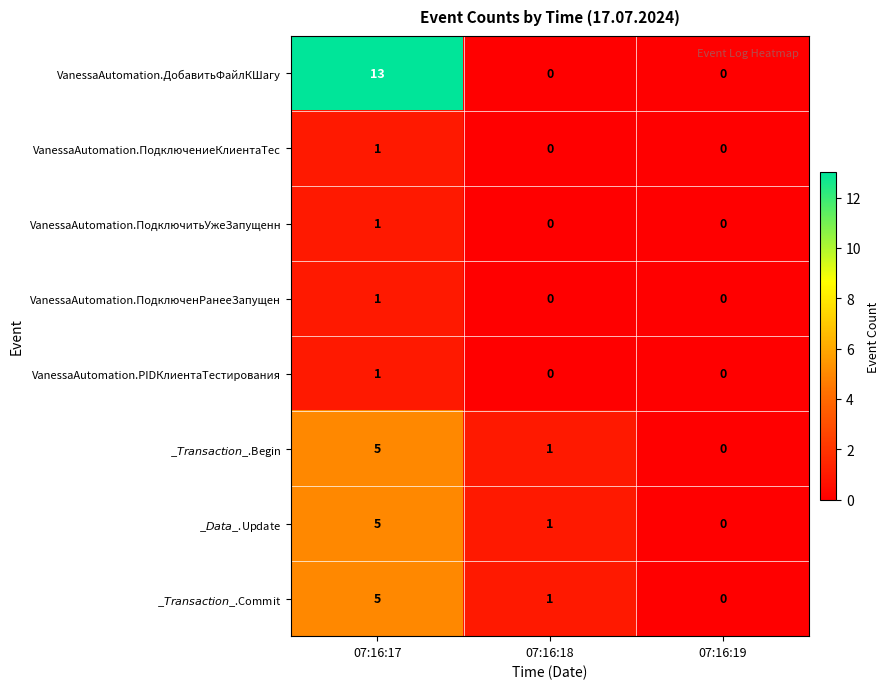

How many series are shown in this chart?

8